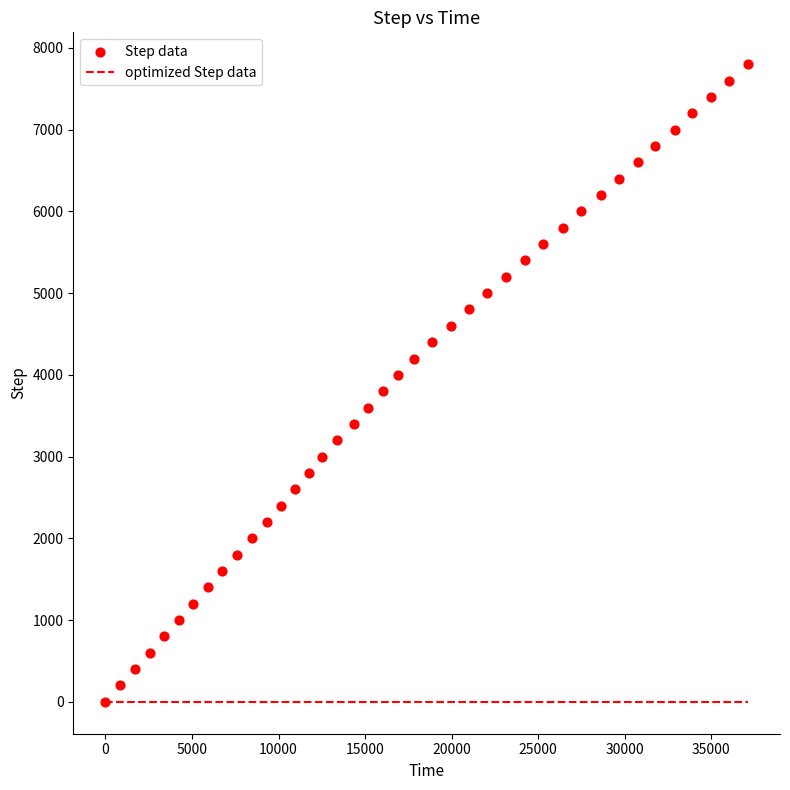

What is the range of Y values (max minus min)?

7800